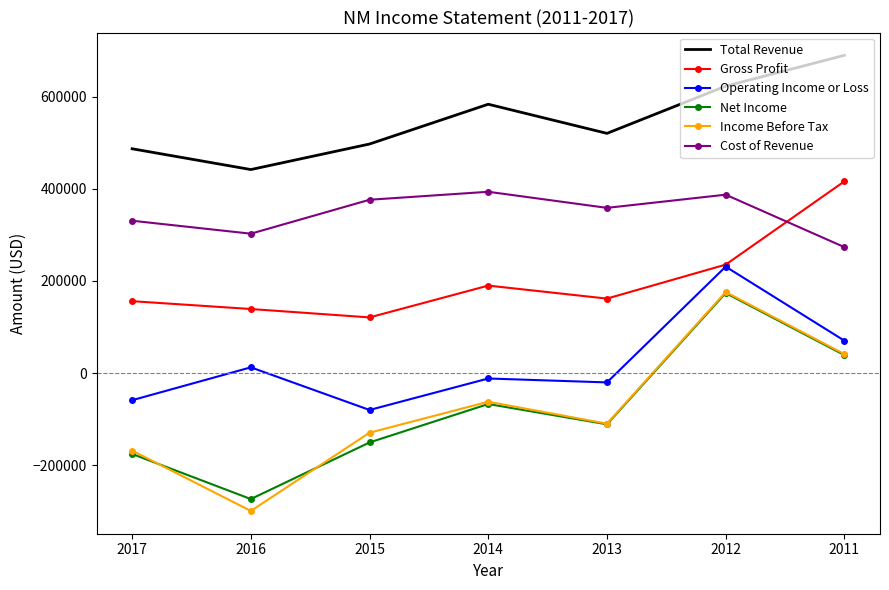

What is the difference between the second highest and second lowest values in the Total Revenue series?

135800